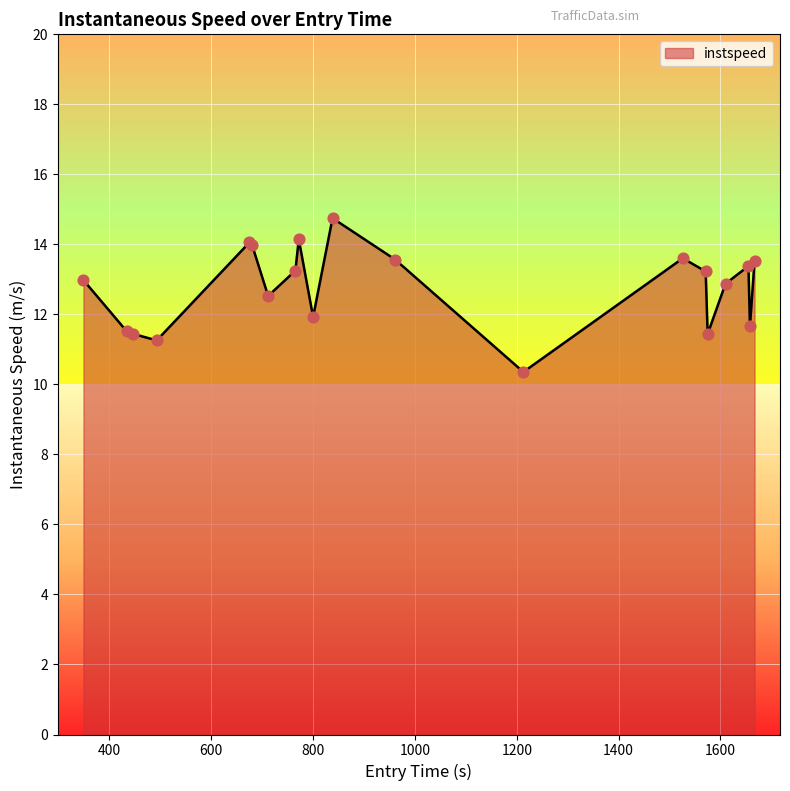

What is the difference between the maximum and minimum values?

4.4